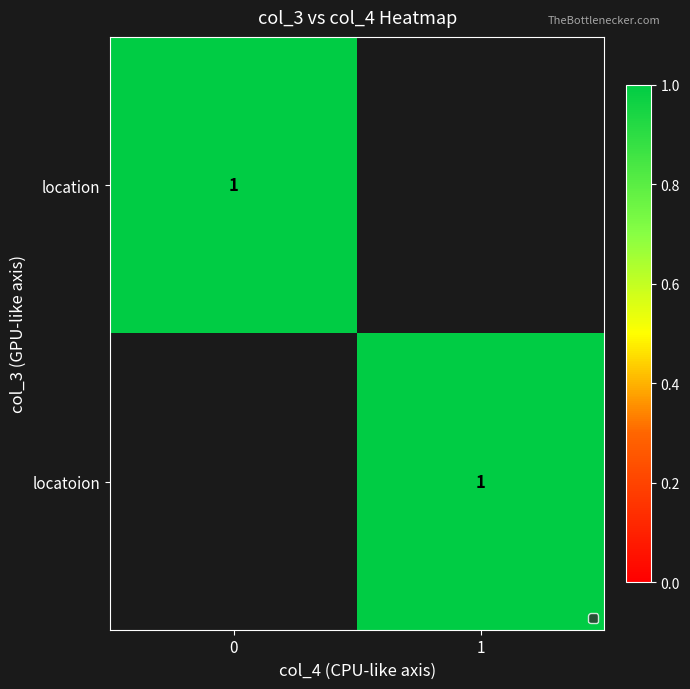

The locatoion series shows 0 at location. True or false?

False